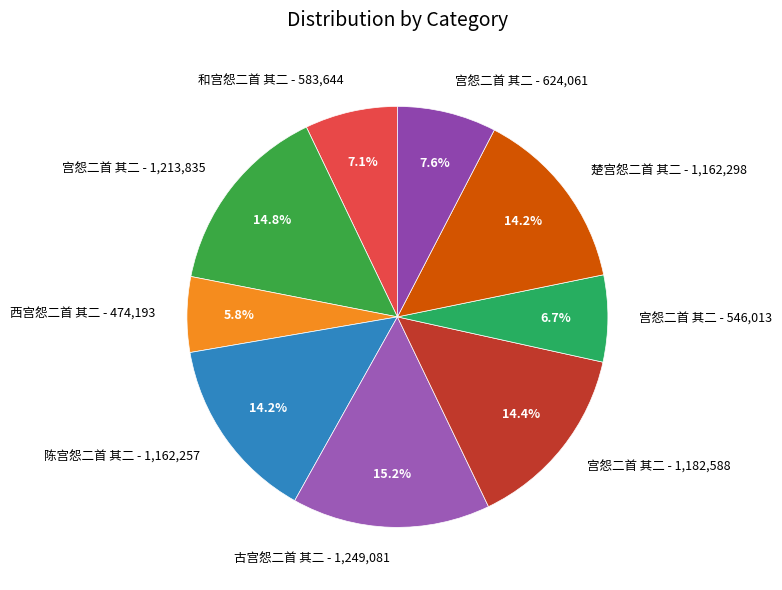

What is the total percentage of 西宫怨二首 其二 - 474,193 and 古宫怨二首 其二 - 1,249,081?

21.0%